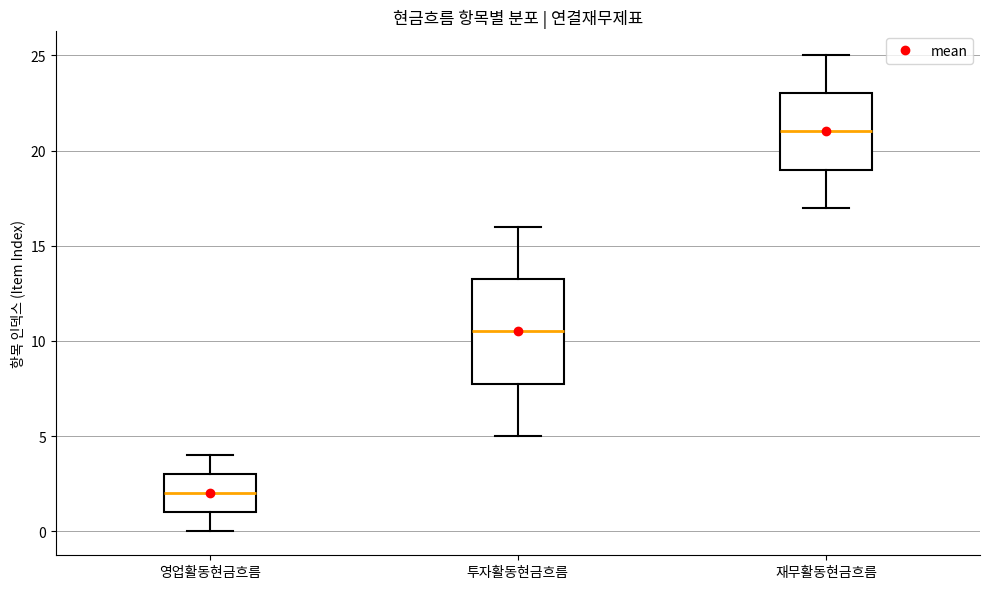

Where does the upper whisker of the box for 투자활동현금흐름 end on the y-axis? The values are not printed on the chart, so give them approximately, as read against the axis.

16.0